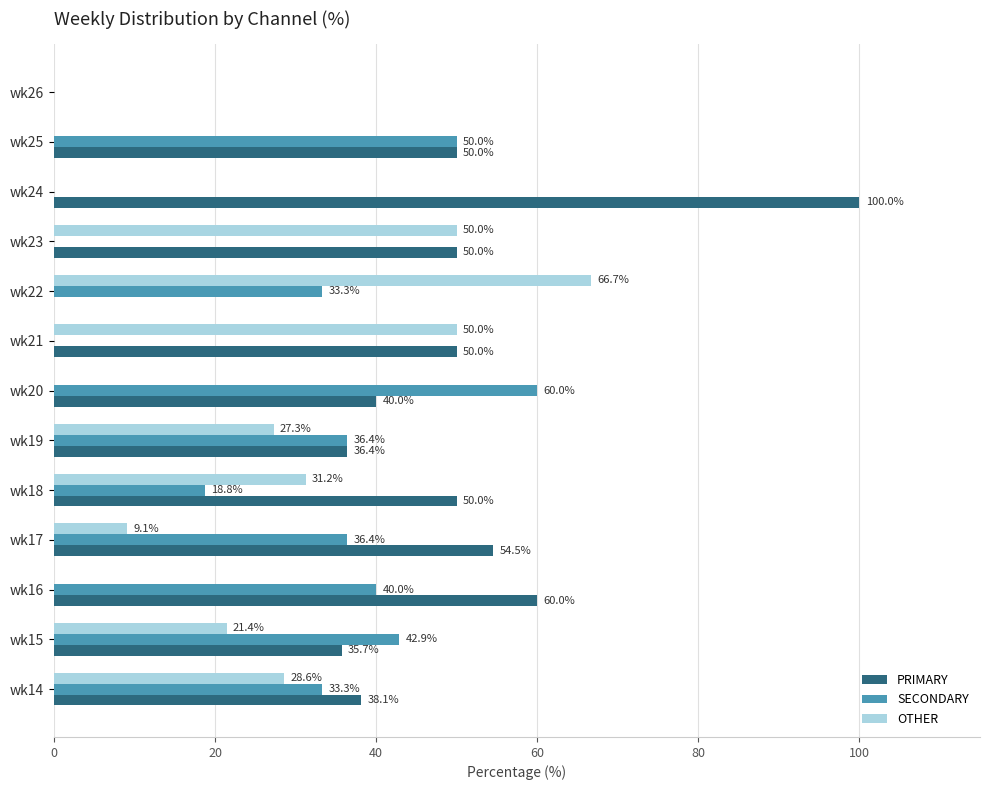

Which category has the highest value in the SECONDARY series?

wk20